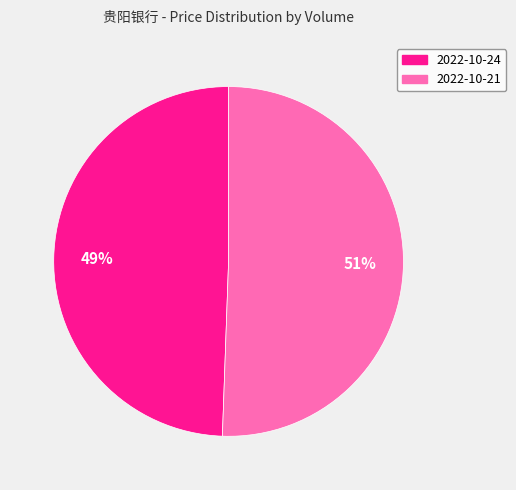

To the nearest percent, what is the average slice percentage?

50%